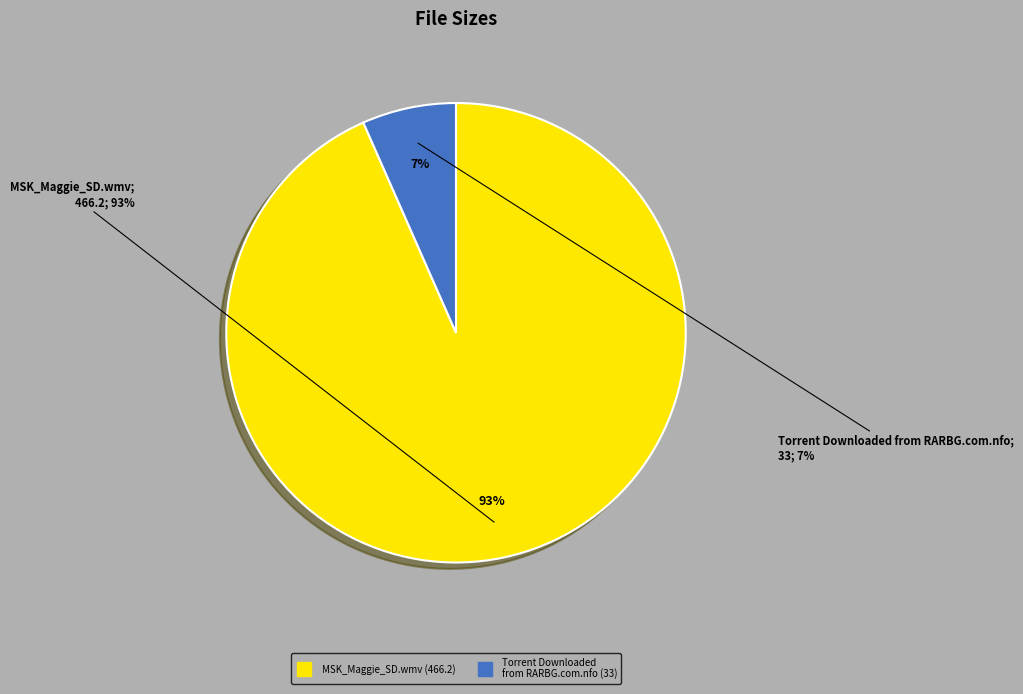

To the nearest percent, what is the combined percentage of MSK_Maggie_SD.wmv and Torrent Downloaded from RARBG.com.nfo?

100%